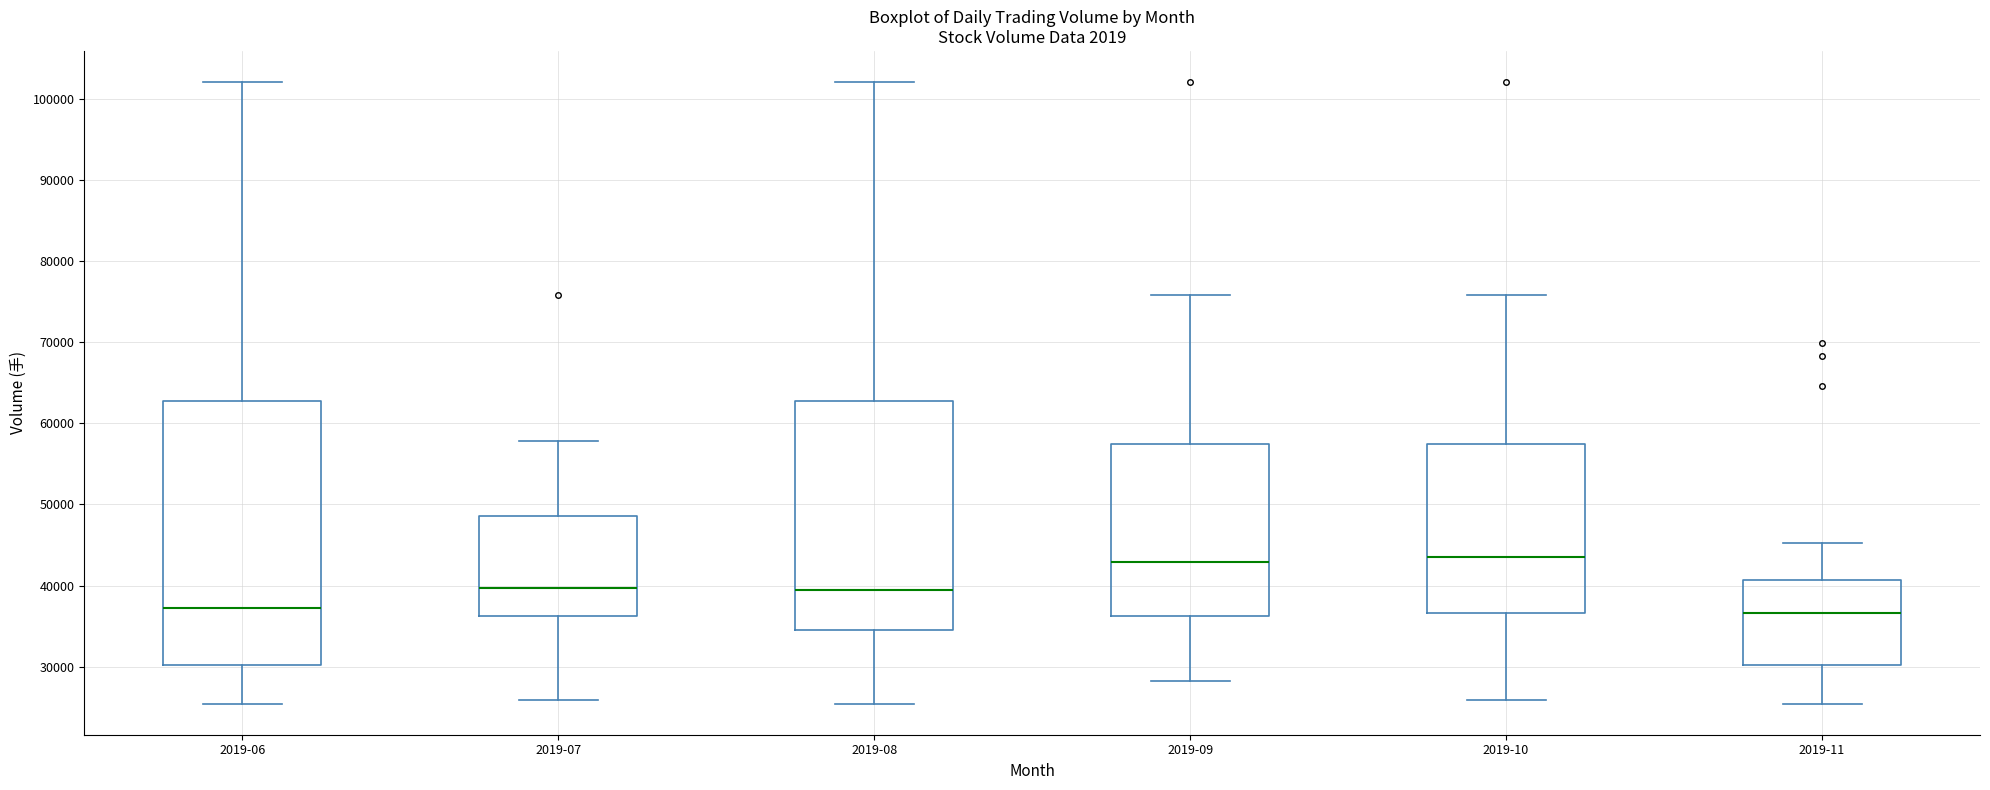

Reading left to right, transcribe this box plot: for each box, give where its median line is, the range the box spans, and where its two whiskers end, as read against the y-axis. The values are not printed on the chart, so give them approximately, as read against the axis.

2019-06: median 37000, box 30000 to 63000, whiskers 25000 to 102000
2019-07: median 40000, box 36000 to 49000, whiskers 26000 to 58000
2019-08: median 39000, box 34000 to 63000, whiskers 25000 to 102000
2019-09: median 43000, box 36000 to 57000, whiskers 28000 to 76000
2019-10: median 44000, box 37000 to 57000, whiskers 26000 to 76000
2019-11: median 37000, box 30000 to 41000, whiskers 25000 to 45000